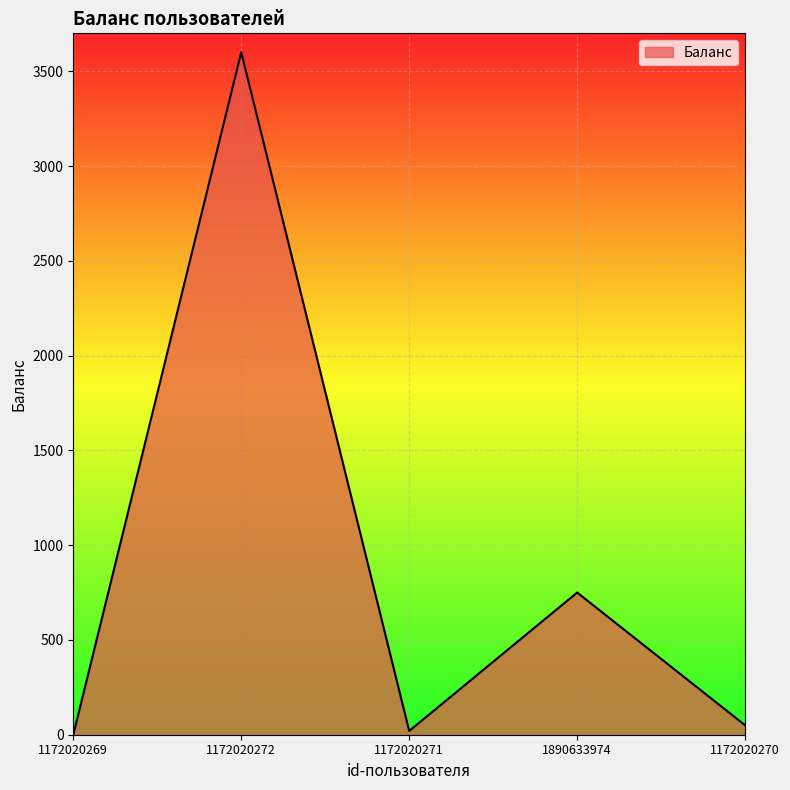

Count the number of categories in the chart.

5